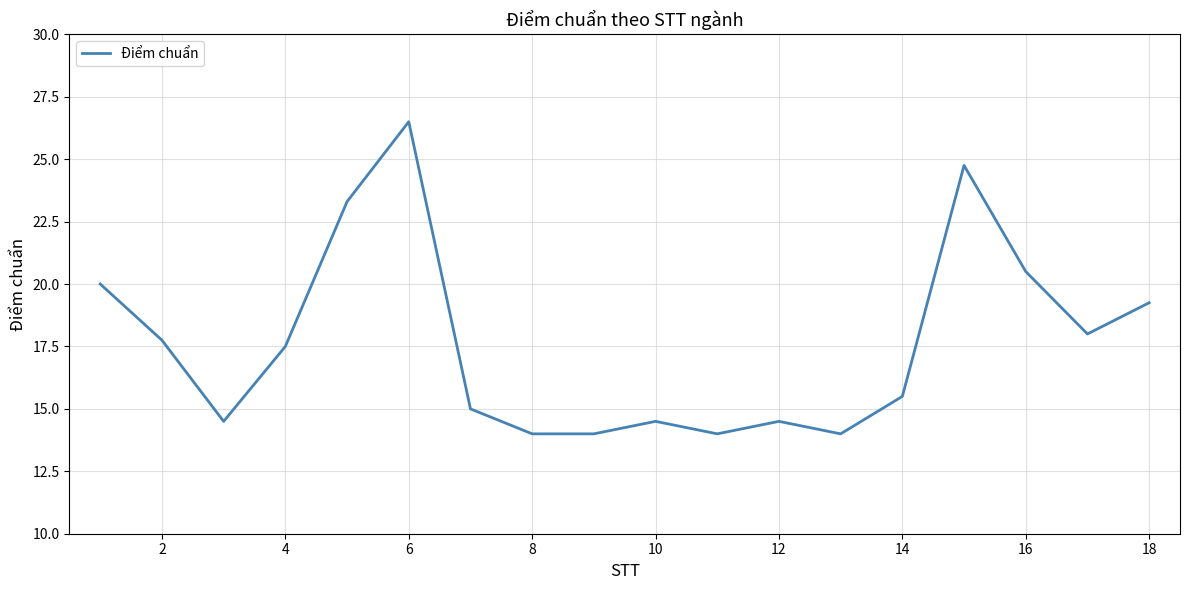

What is the maximum value shown in the chart?

26.5